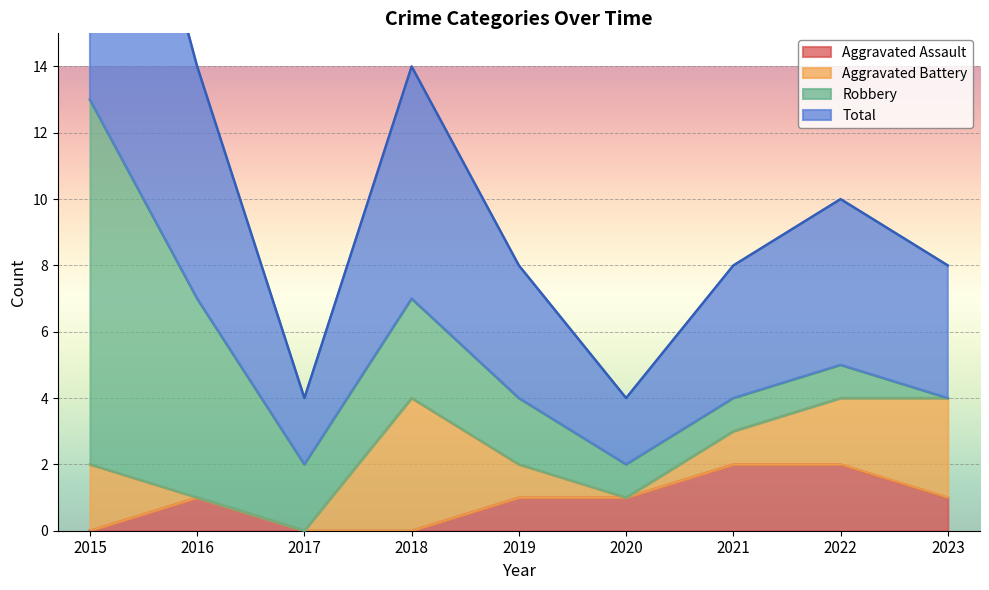

Between 2015 and 2021, which series saw the biggest shift?

Total